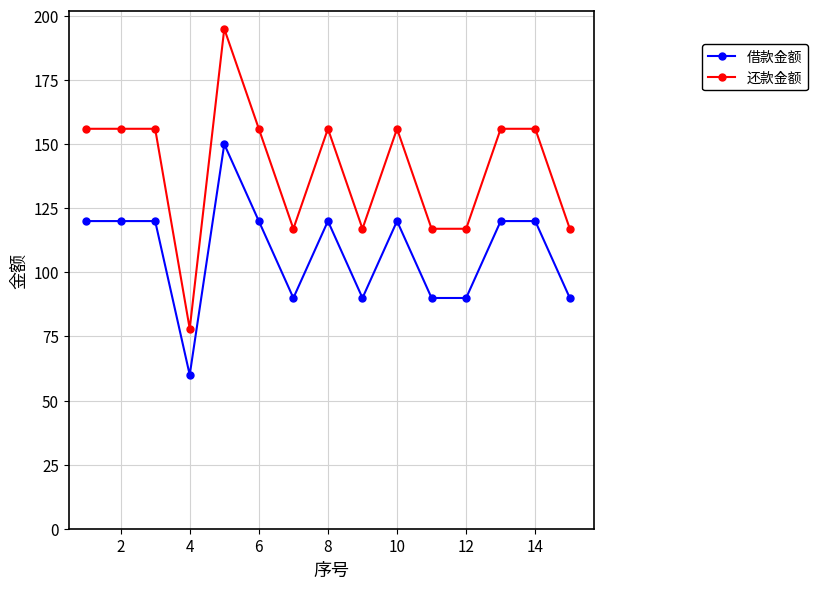

Rank the series by their average value, from lowest to highest.

借款金额, 还款金额